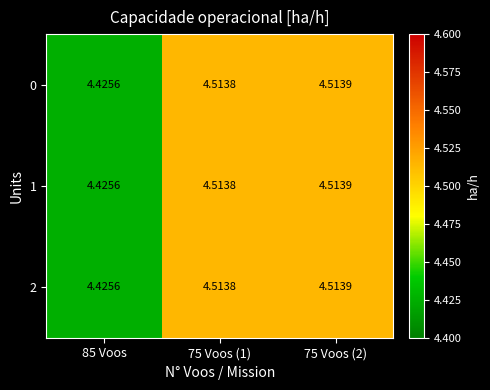

Is the value of 2 at 85 Voos greater than the value of 0 at 75 Voos (1)?

No